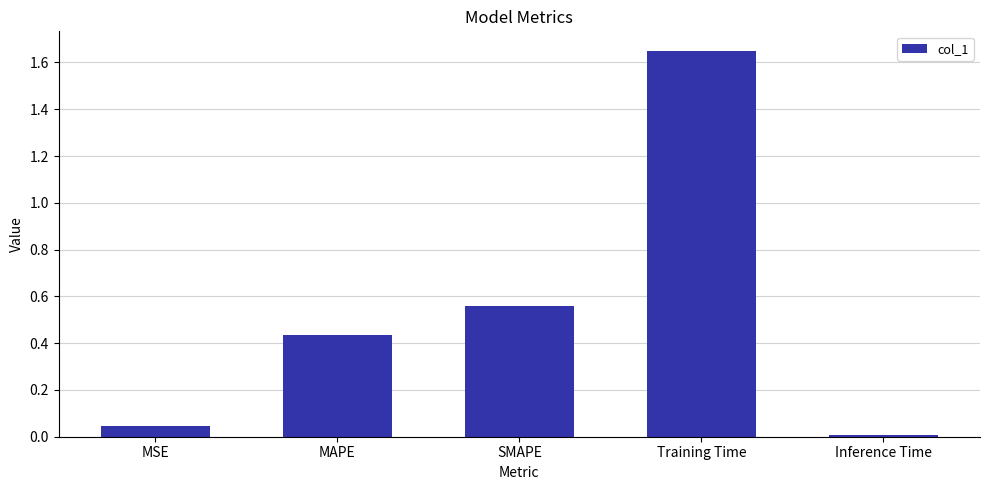

List the labels in order of value, largest first.

Training Time, SMAPE, MAPE, MSE, Inference Time